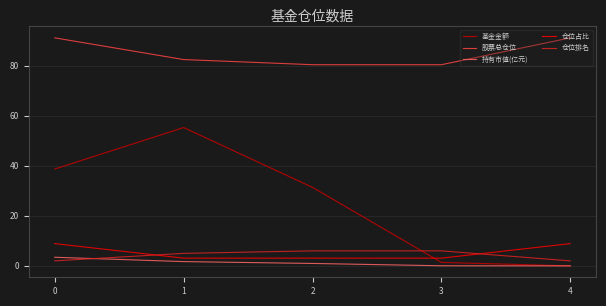

True or false: 基金金额 has more than 0 points higher than both neighbors.

True